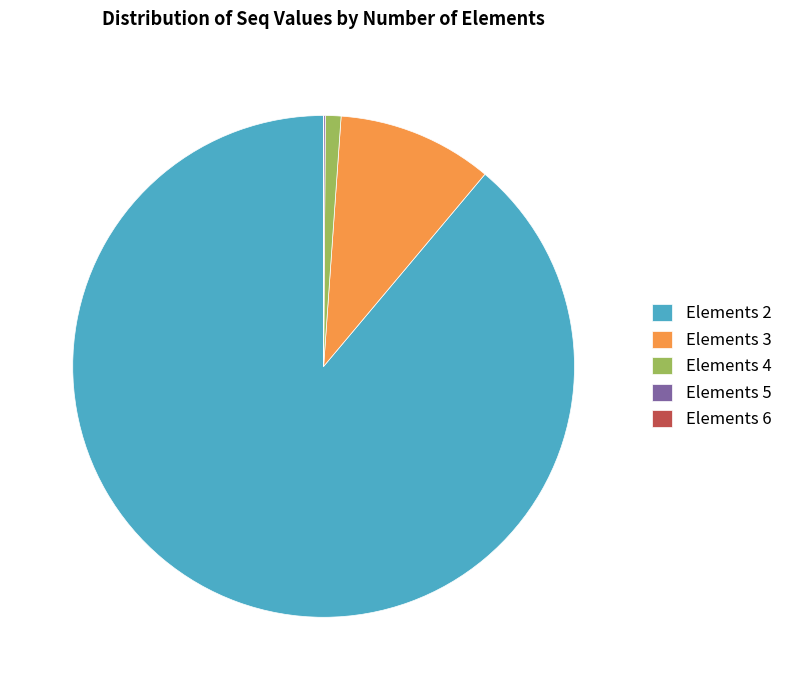

What is the ratio of the value at Elements 3 to the value at Elements 4?

10.0